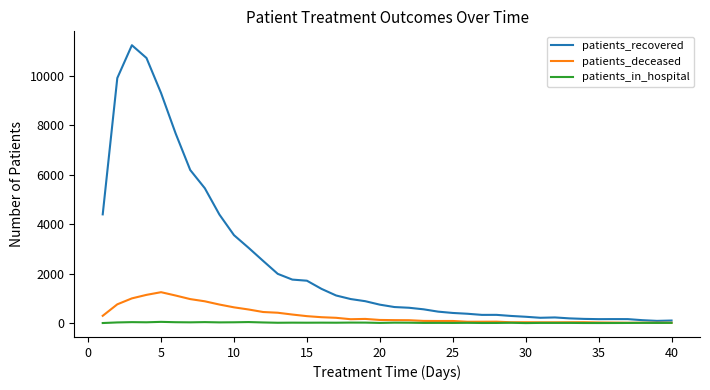

List the series in order of their peak value, highest first.

patients_recovered, patients_deceased, patients_in_hospital